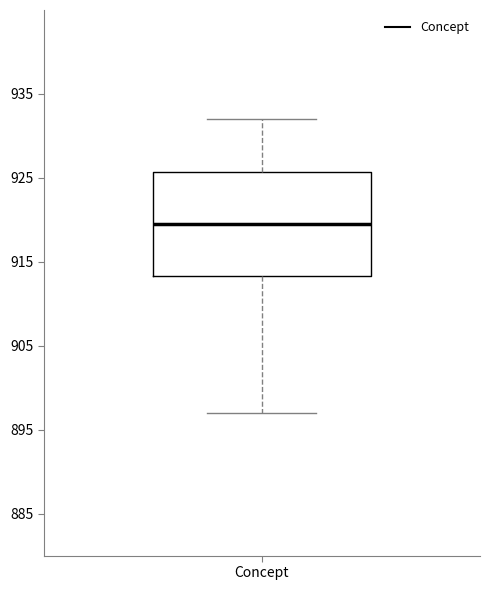

Transcribe this box plot: give where the median line is, the range the box spans, and where the two whiskers end, as read against the y-axis. The values are not printed on the chart, so give them approximately, as read against the axis.

median 920, box 913 to 926, whiskers 897 to 932